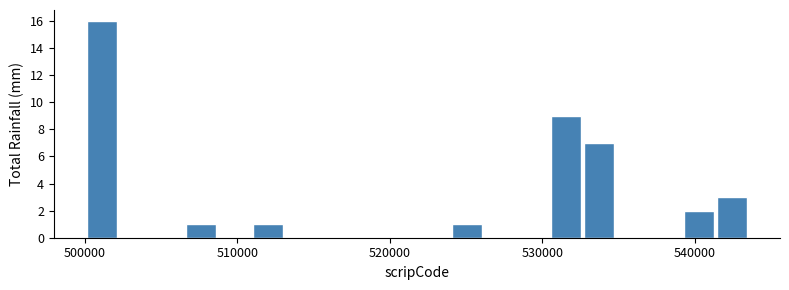

Read against the x-axis, roughly where is the centre of the tallest bar?

501000